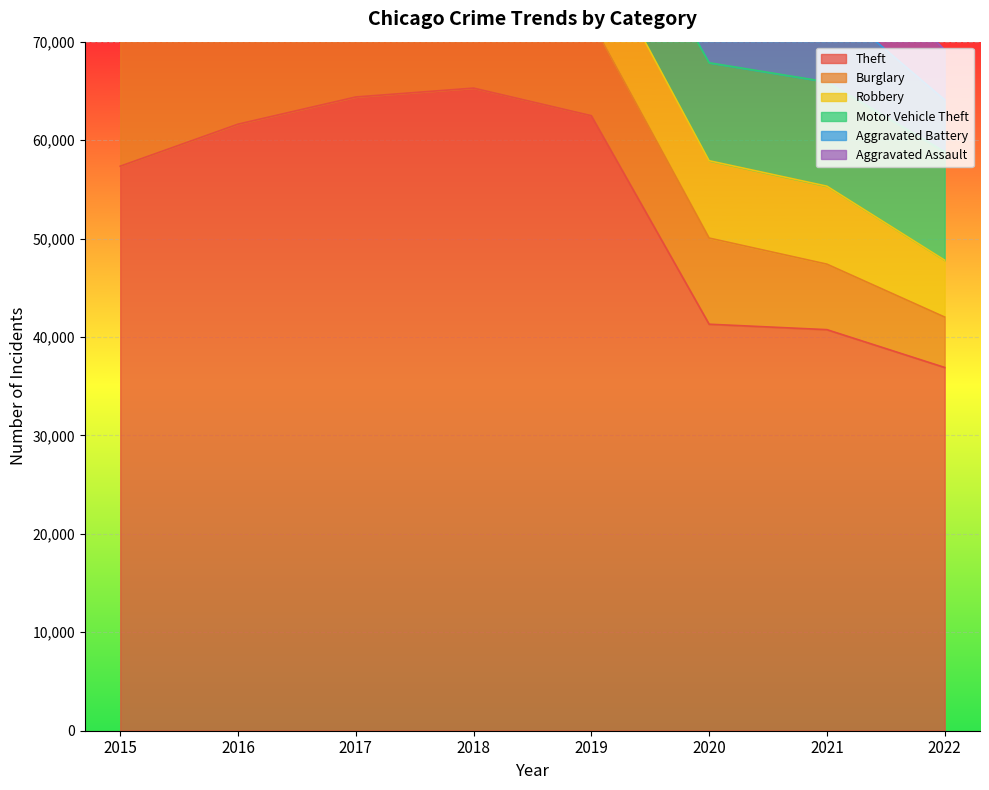

Which series has the largest range (max minus min)?

Theft